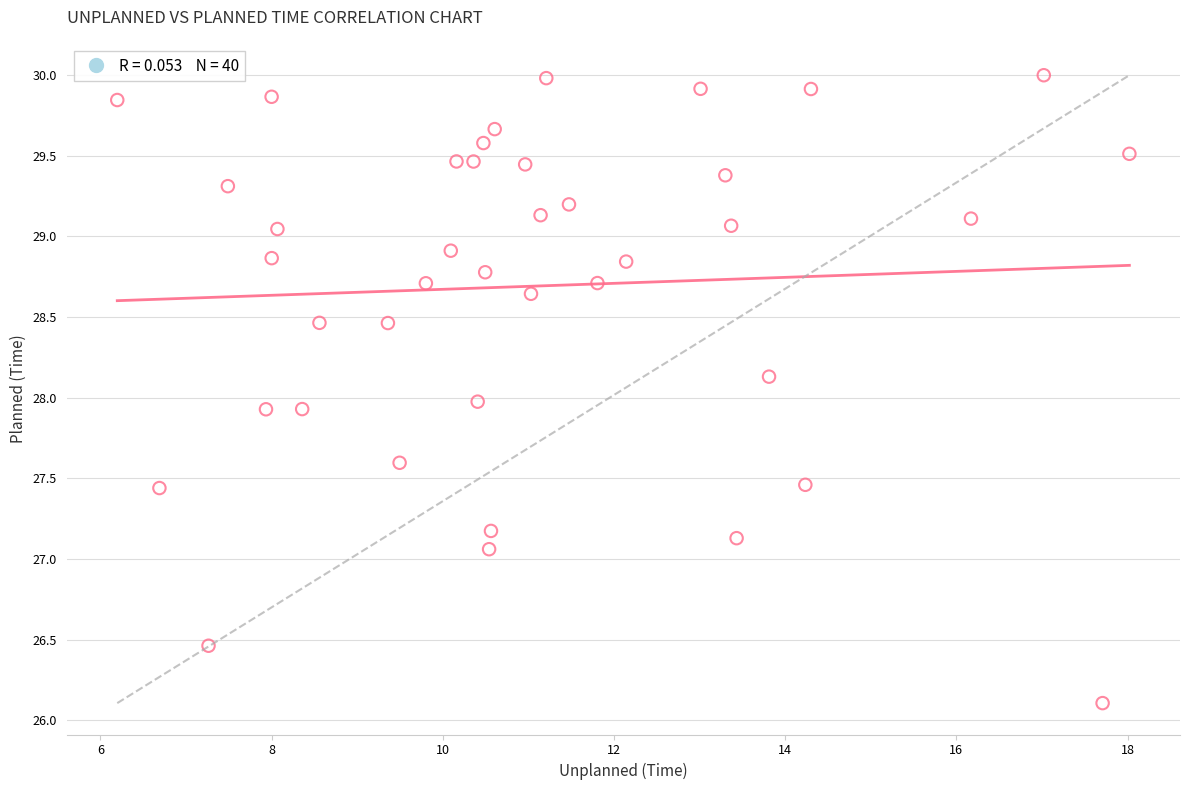

What is the range of Y values (max minus min)?

3.9